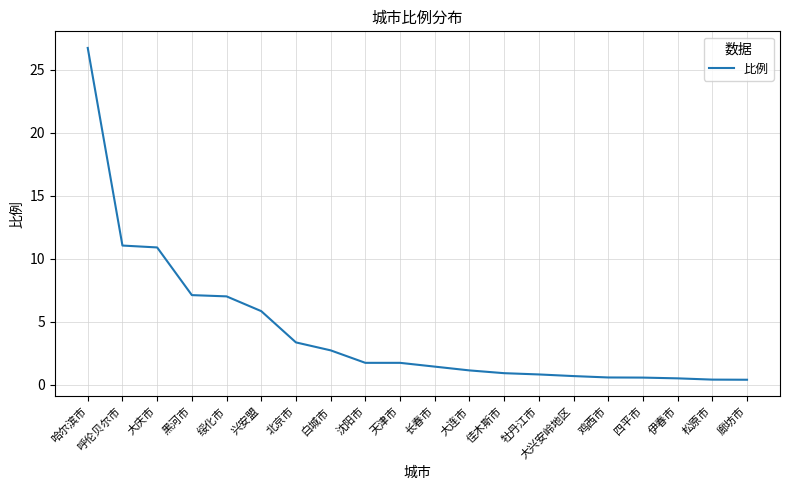

What position from the right is 四平市?

4